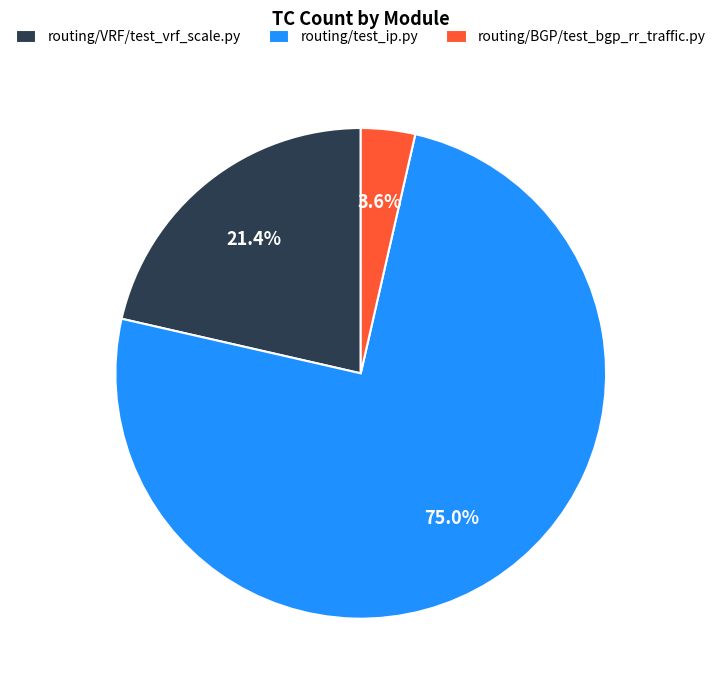

Does routing/test_ip.py account for over 50% of the chart?

Yes